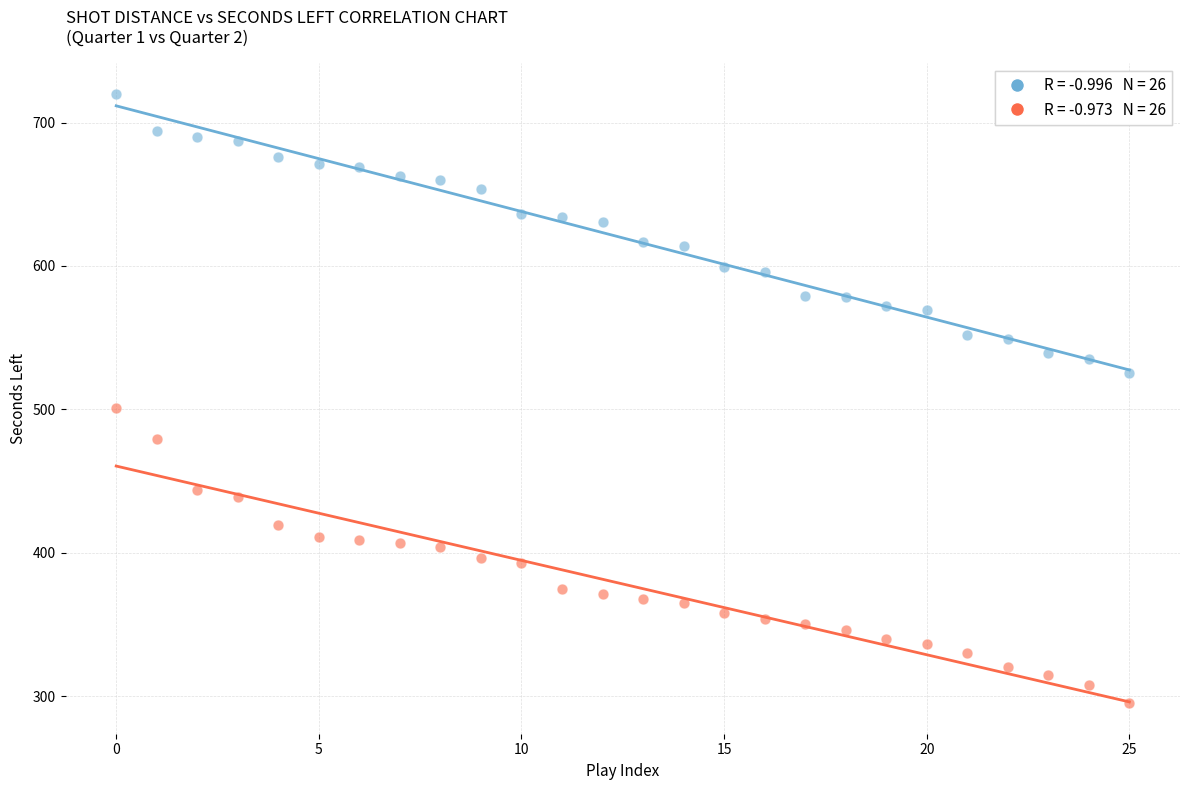

Across all data points, what is the range of Y values (max minus min)?

425